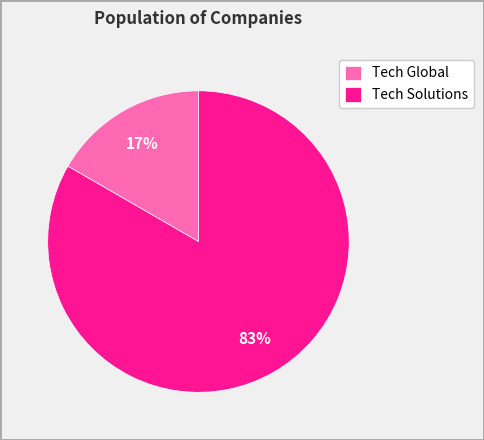

Which slice is the largest?

Tech Solutions